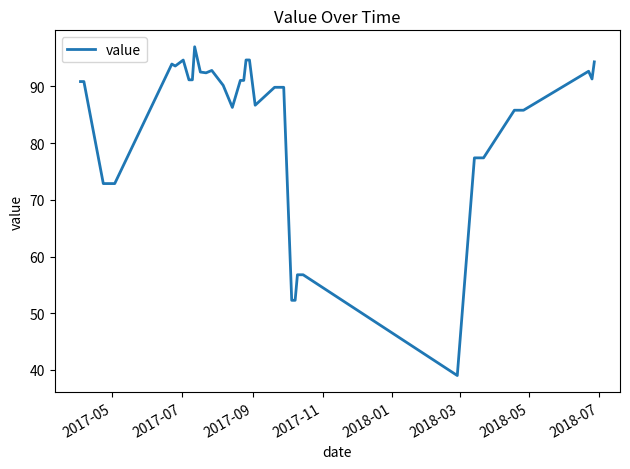

What is the sum of all values?

3316.3